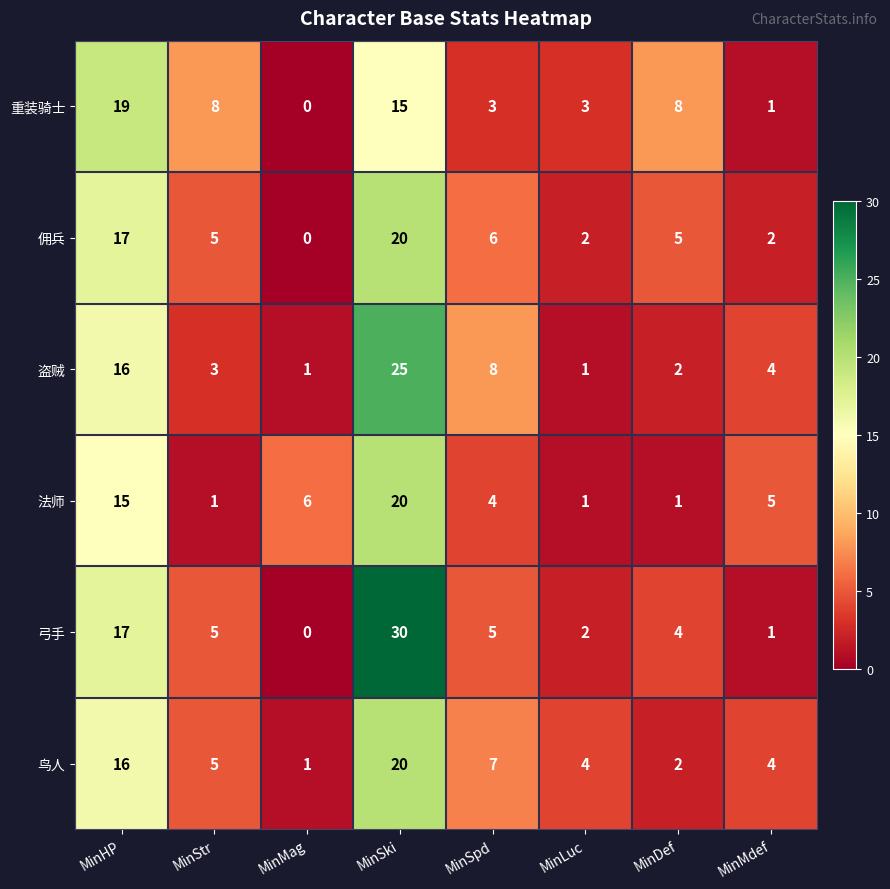

Read the 鸟人 value at MinHP.

16